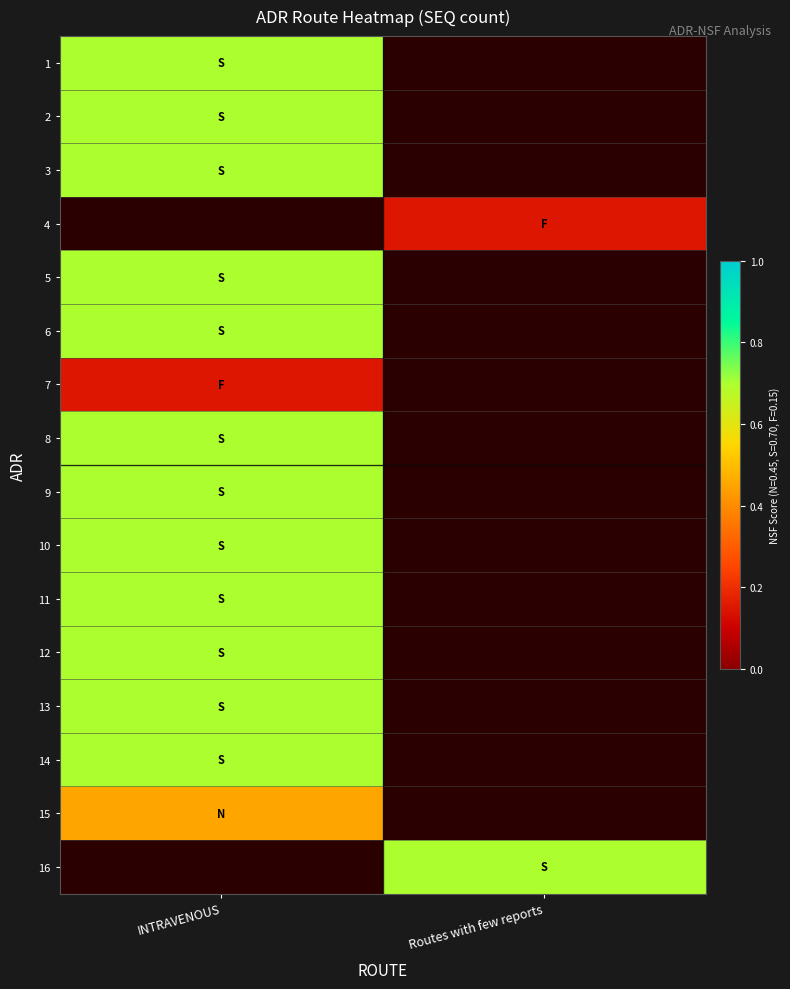

Is the value of 1 at Routes with few reports greater than the value of 5 at INTRAVENOUS?

No